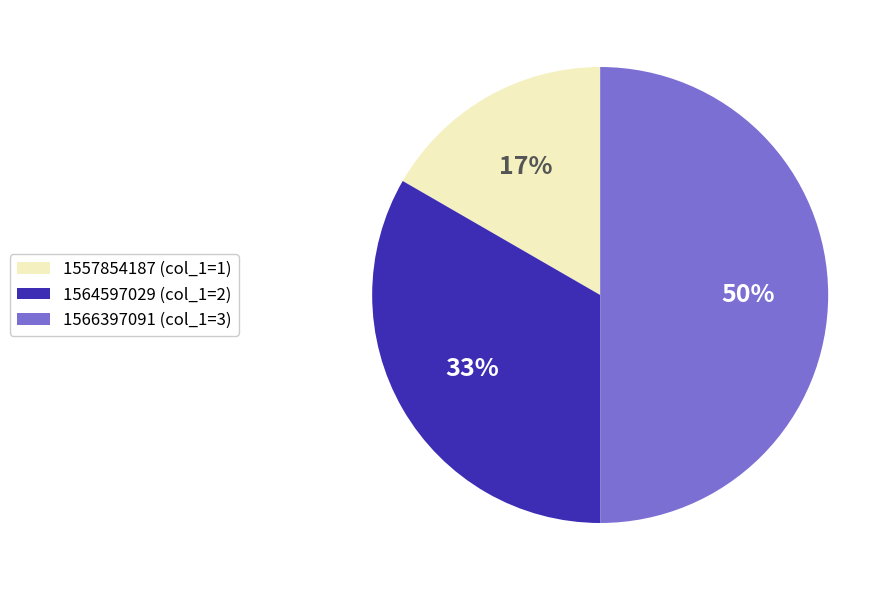

Which has a higher value, 1564597029 (col_1=2) or 1566397091 (col_1=3)?

1566397091 (col_1=3)